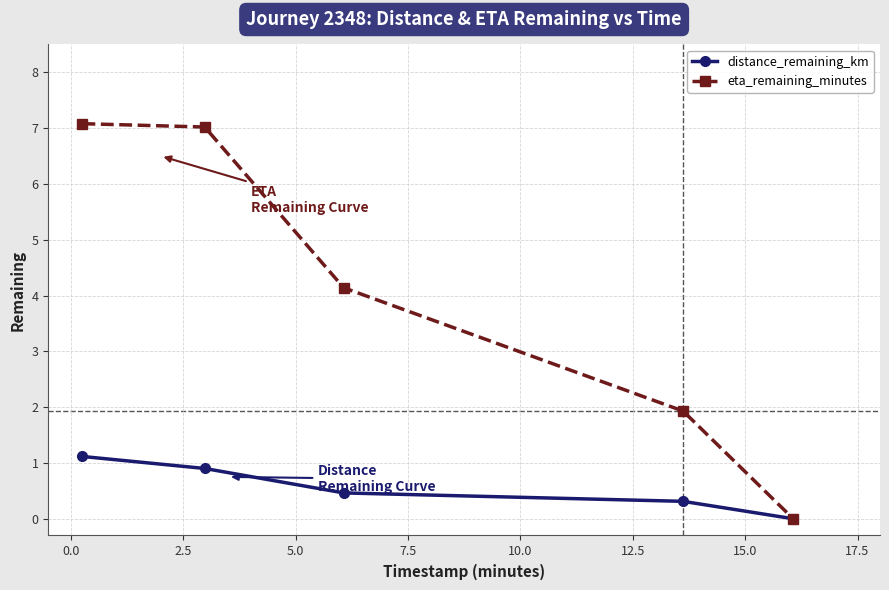

Does the chart have visible grid lines?

Yes